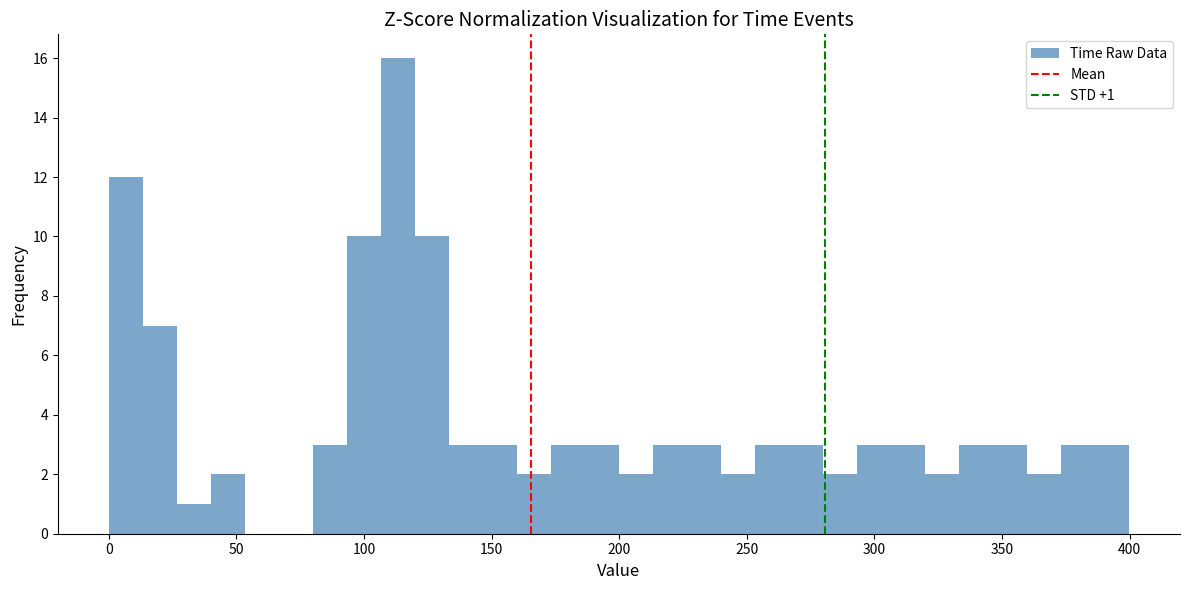

Read against the x-axis, roughly where is the centre of the tallest bar?

115